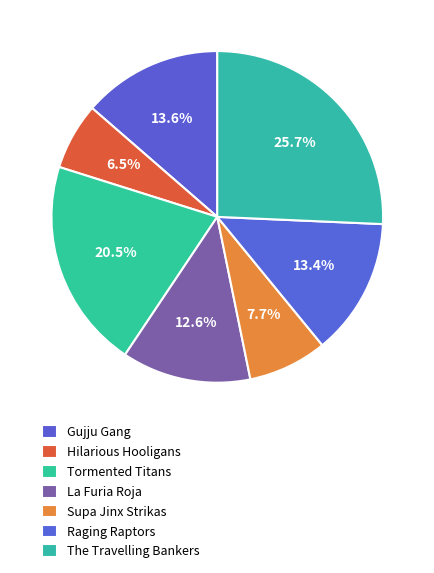

Count the number of slices in the pie.

7